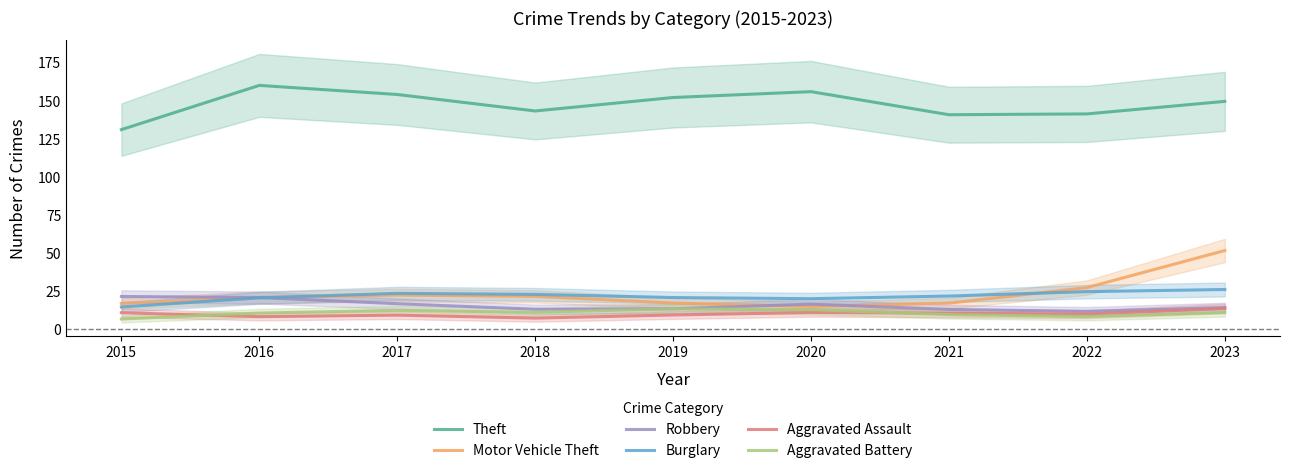

Which category has the lowest value in the Robbery series?

2022